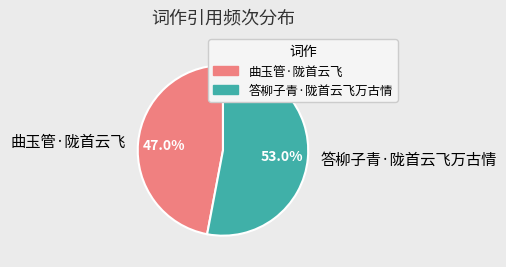

Combined, what portion of the pie is 曲玉管·陇首云飞 and 答柳子青·陇首云飞万古情?

100.0%